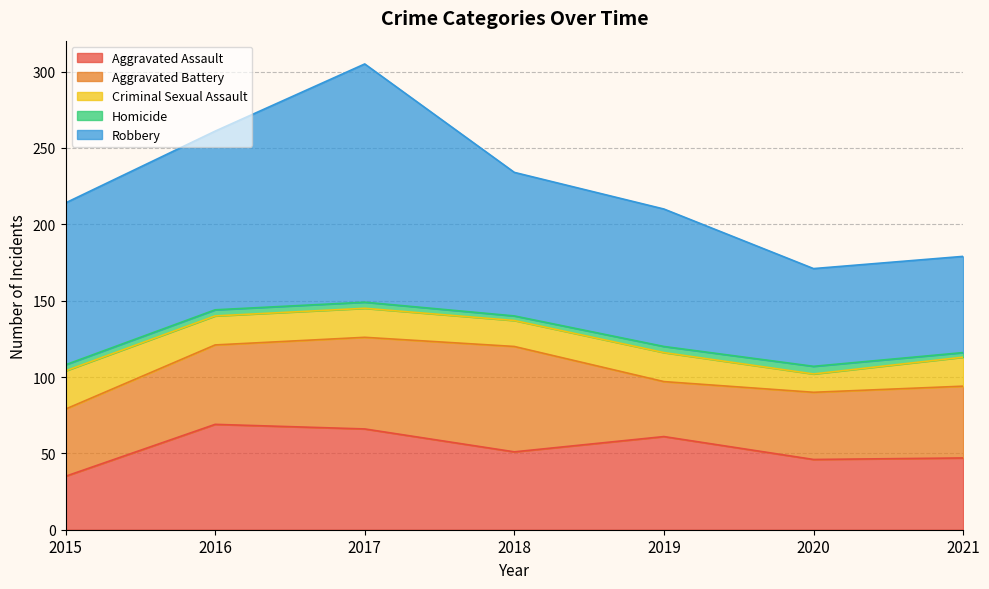

What is the minimum value shown in the chart?

3